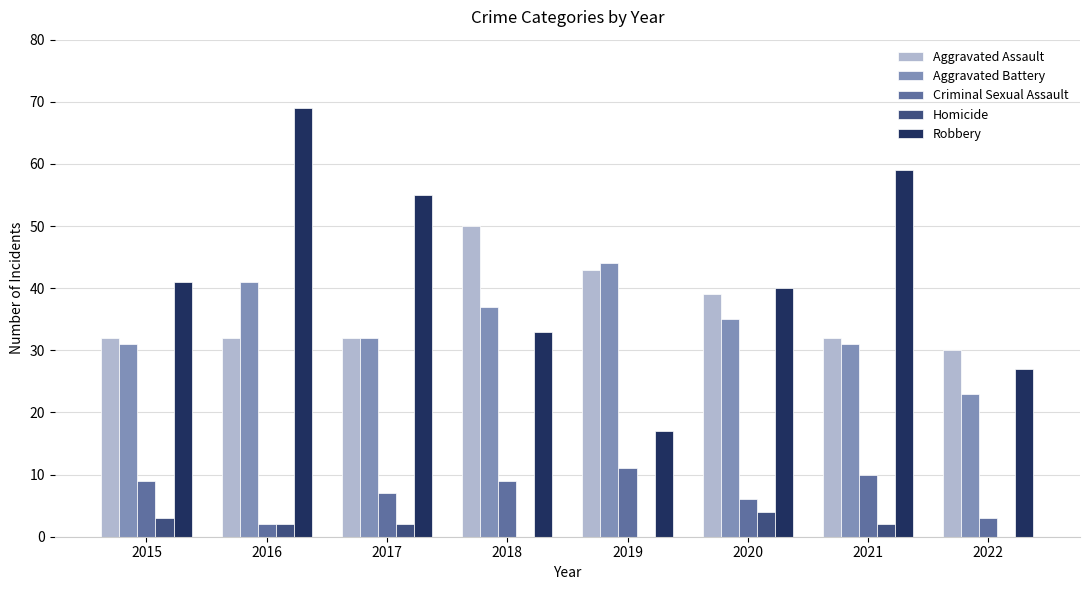

Count the Aggravated Assault values in the range 32 to 43.

6